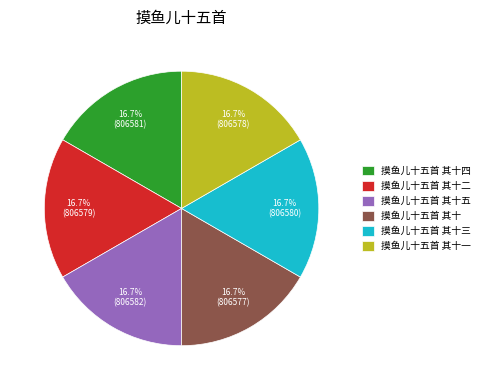

What percentage is NOT represented by 摸鱼儿十五首 其十二?

83.3%